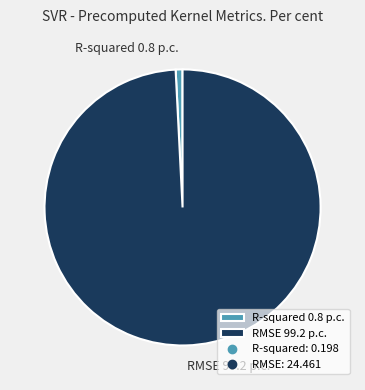

Which slice represents more than half of the pie?

RMSE